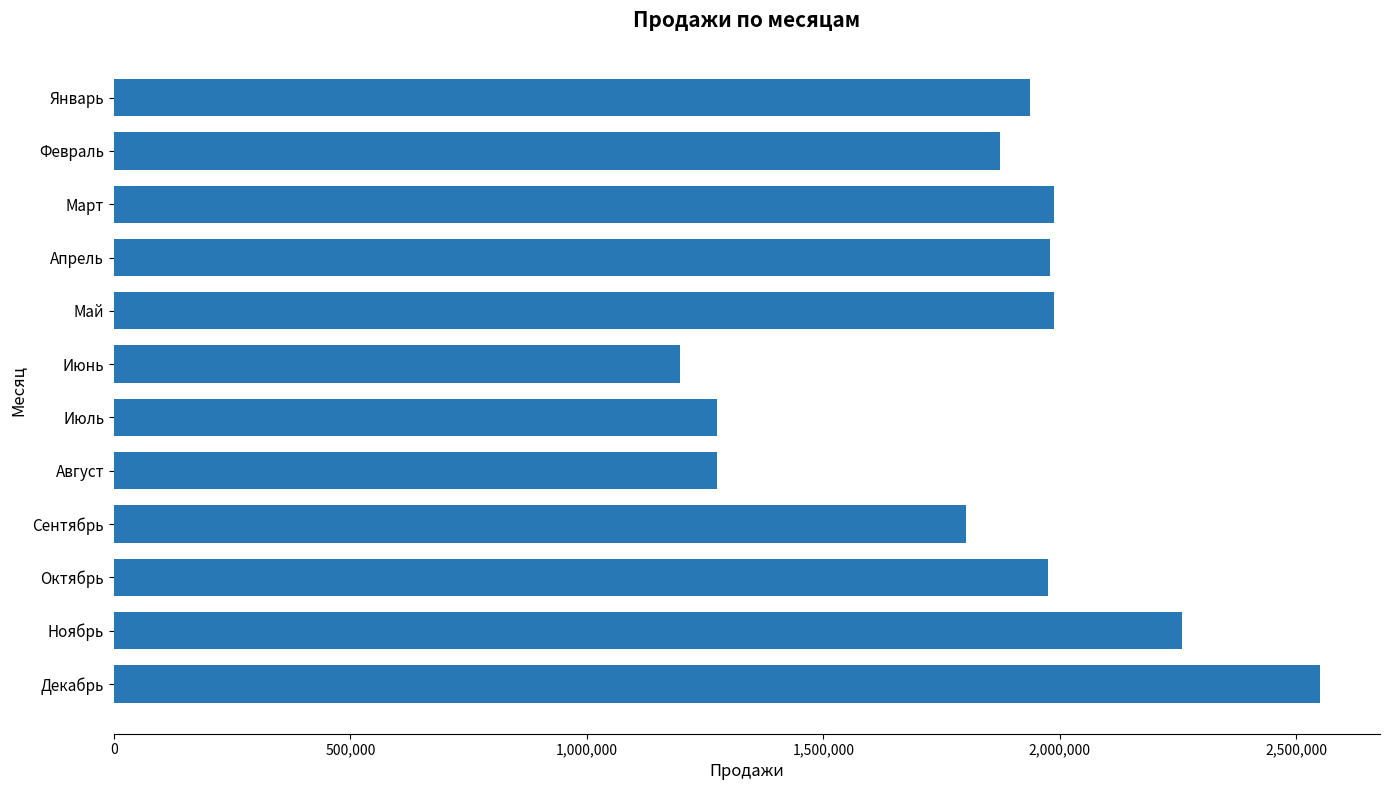

Between Сентябрь and Июль, which is larger?

Сентябрь